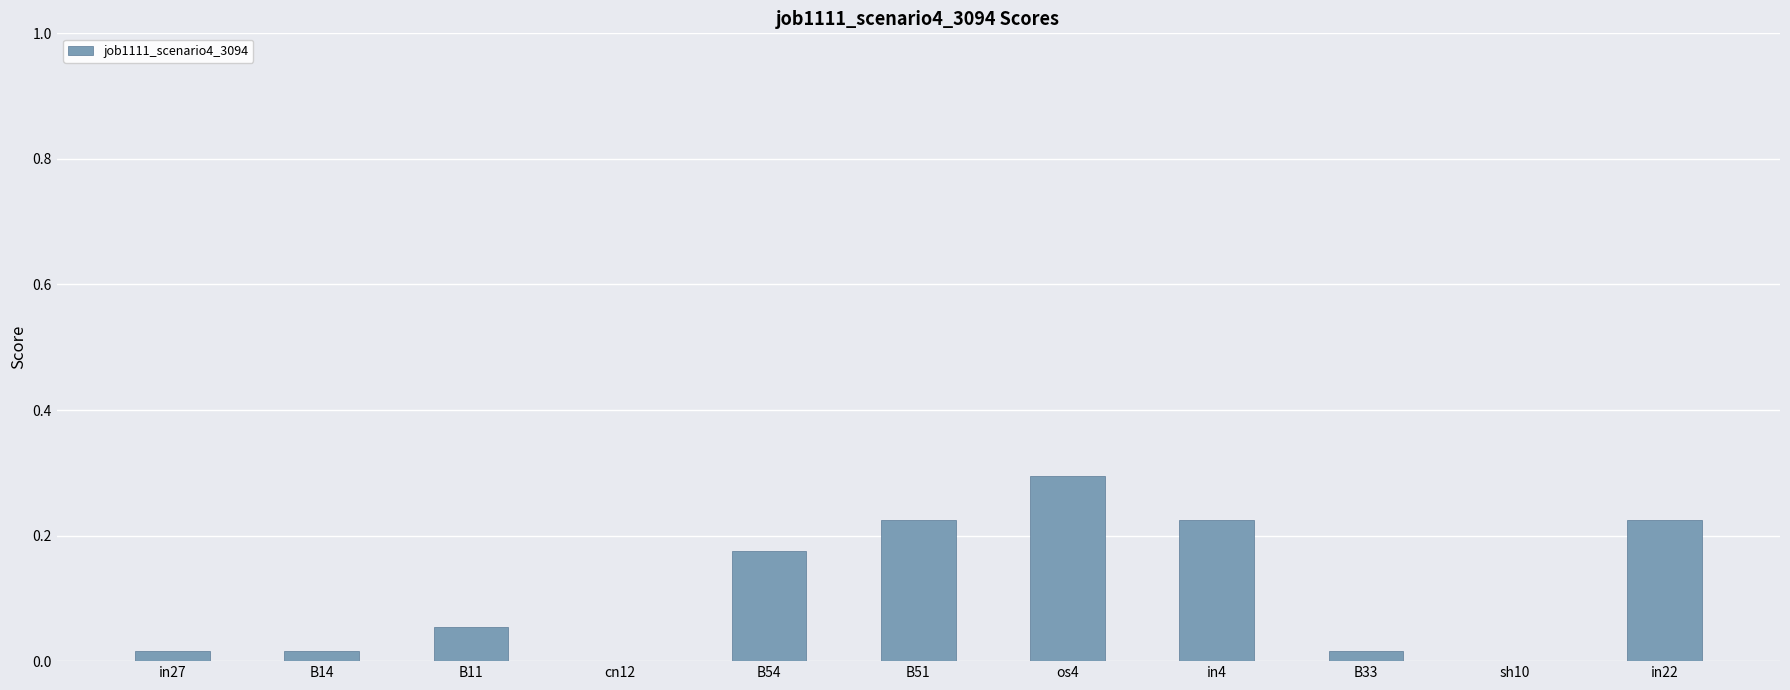

Which has a higher value, cn12 or B11?

B11